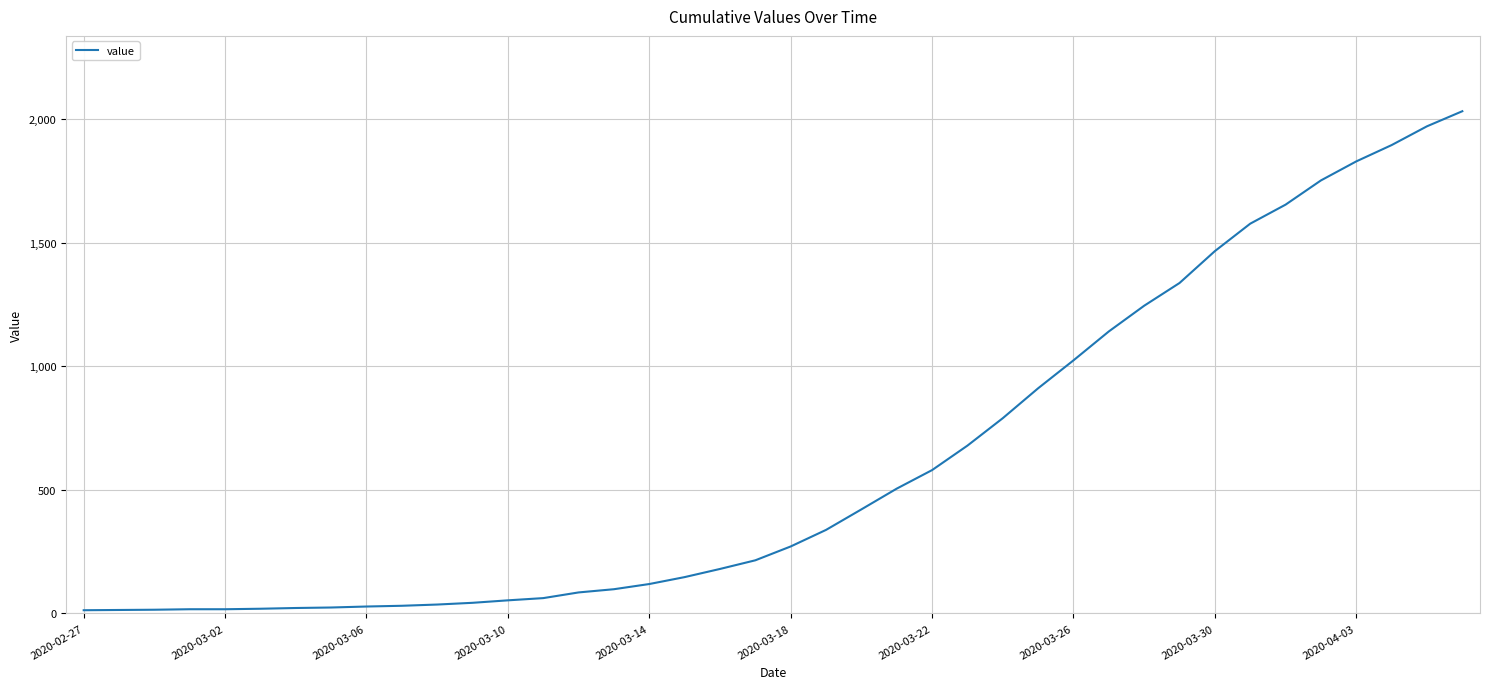

What is the difference between the maximum and minimum values?

2019